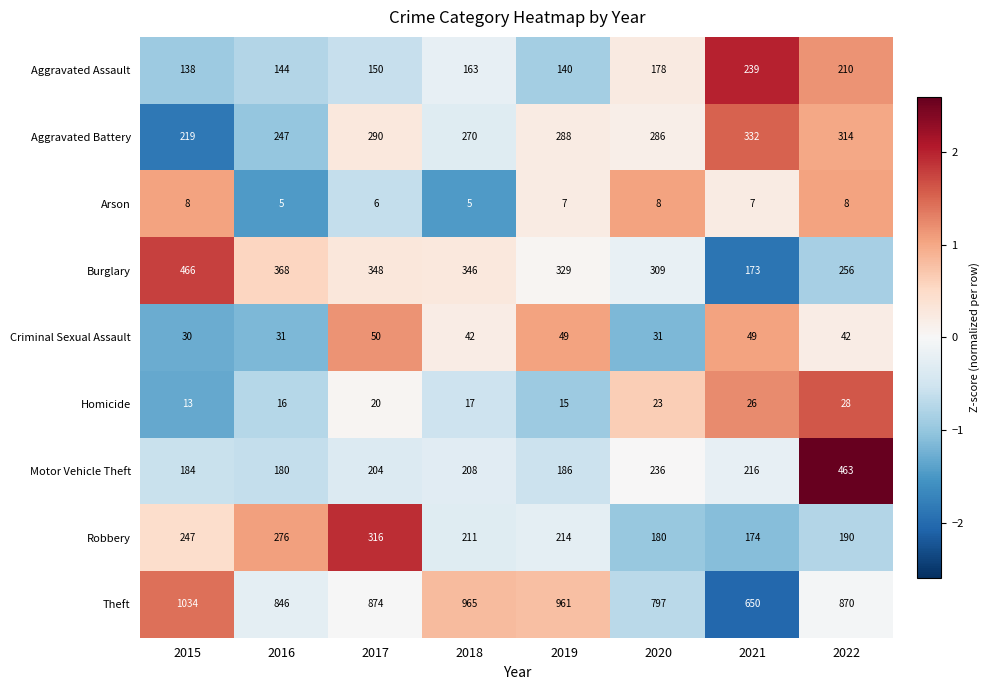

What is the smallest value displayed?

5